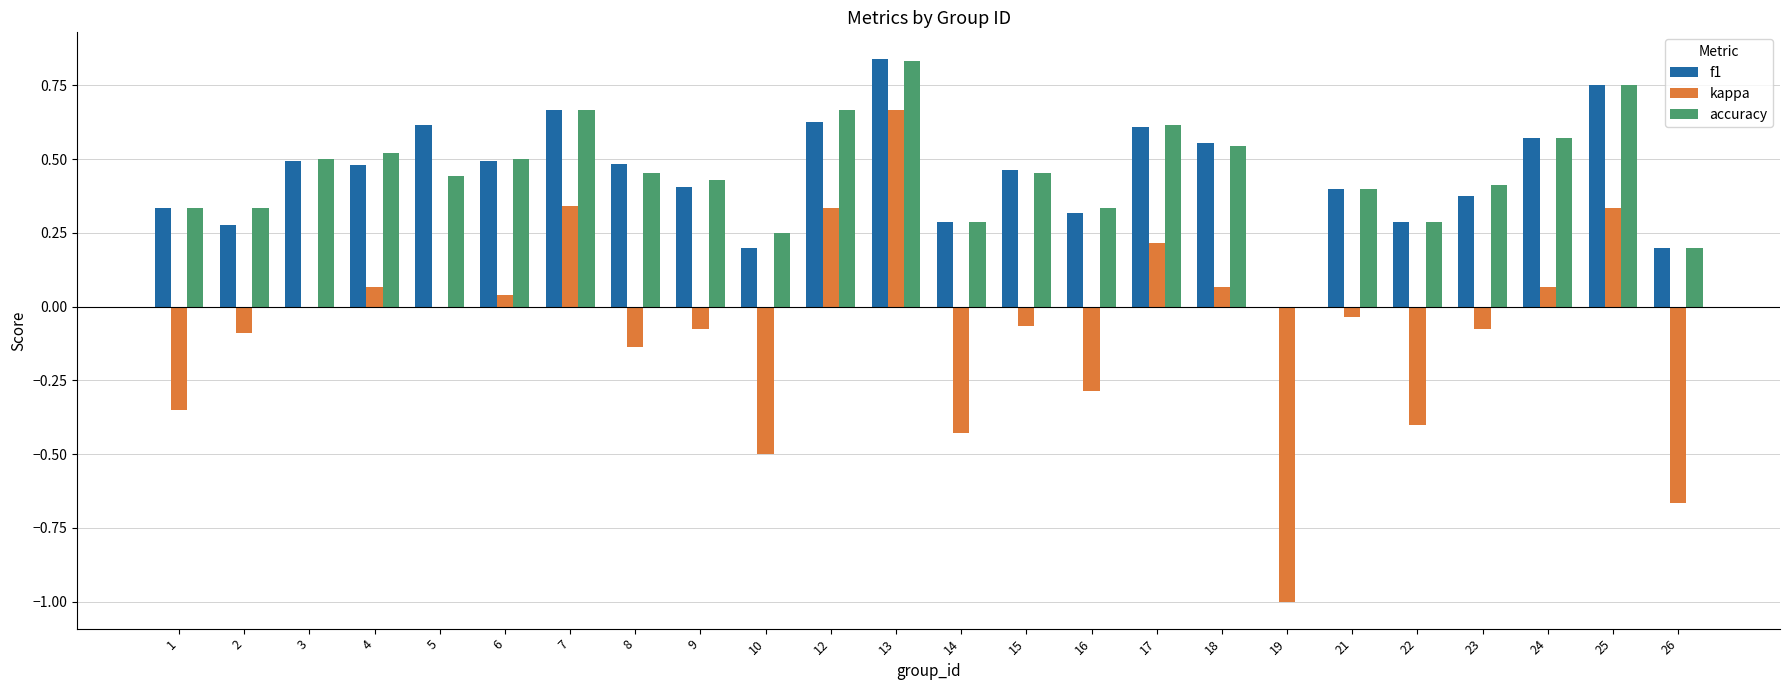

Which series changed the most between 10 and 16?

kappa